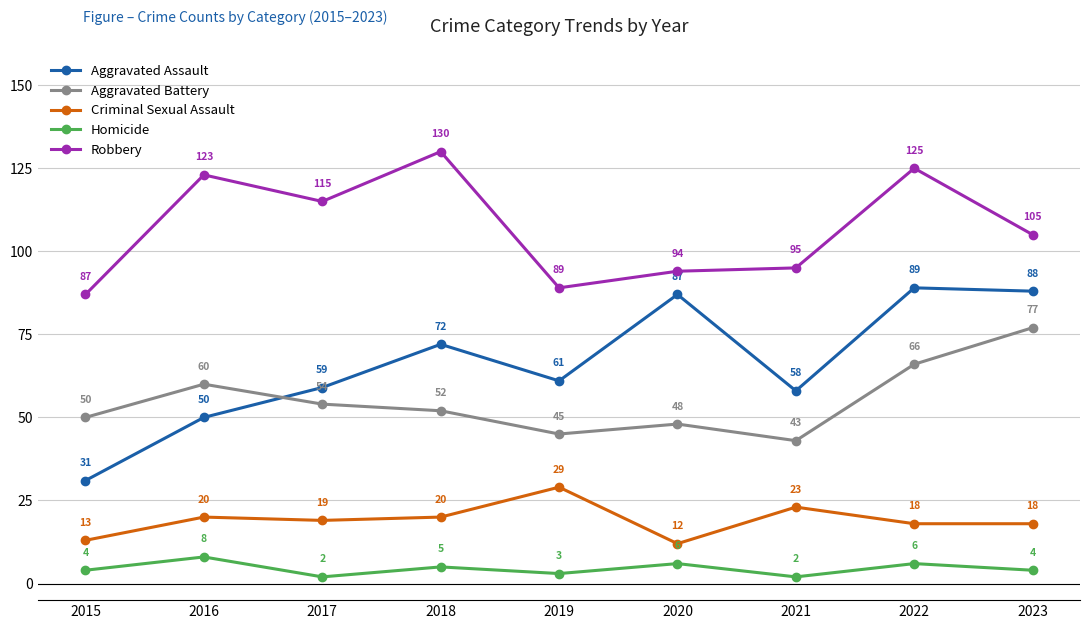

Which series has the widest spread of values?

Aggravated Assault